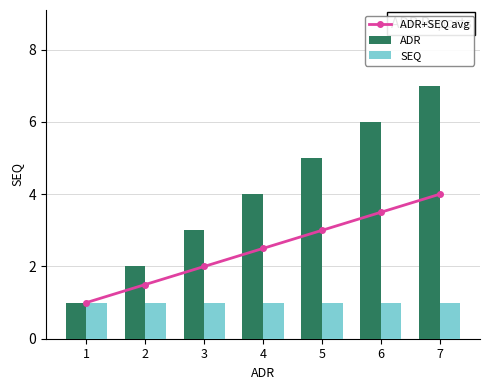

The SEQ series shows 1.6 at 2. True or false?

False